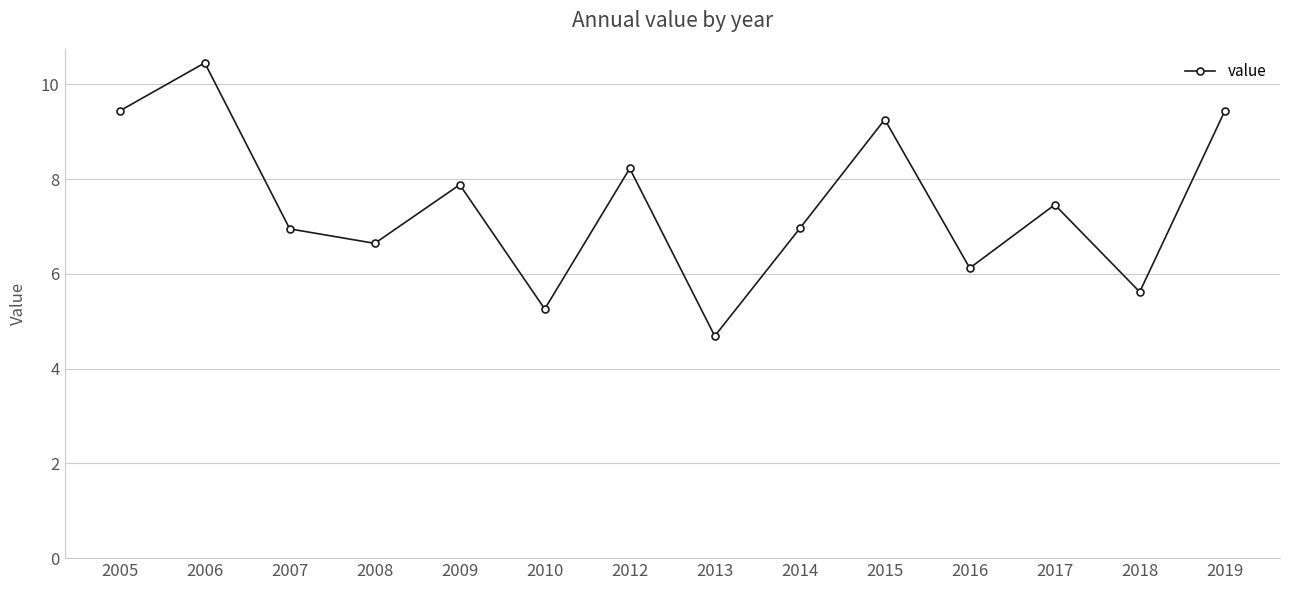

At which category does the chart reach its minimum across all series?

2013